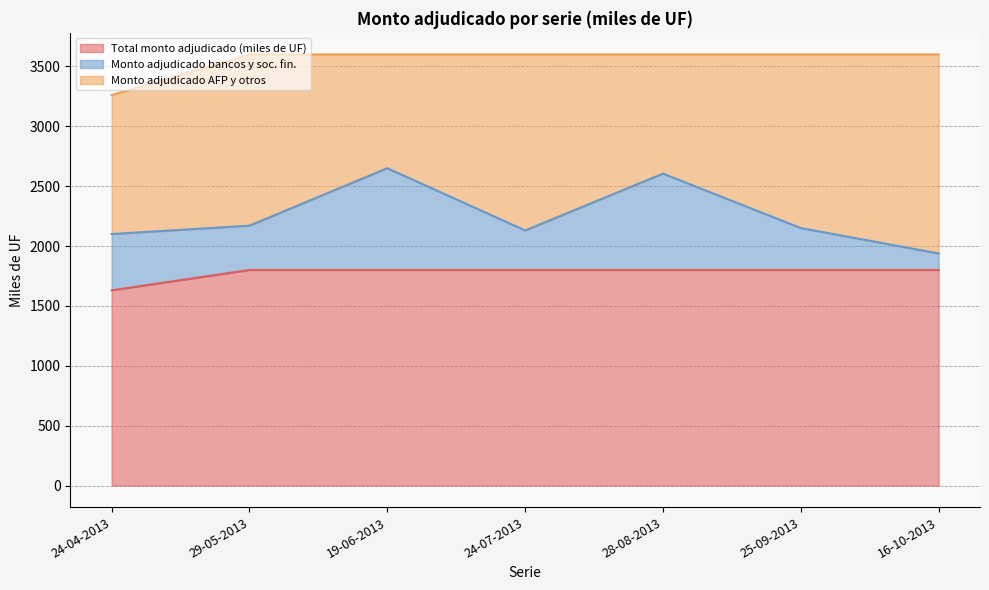

Is it true that Monto adjudicado AFP y otros equals 1160.0 at 24-04-2013?

True